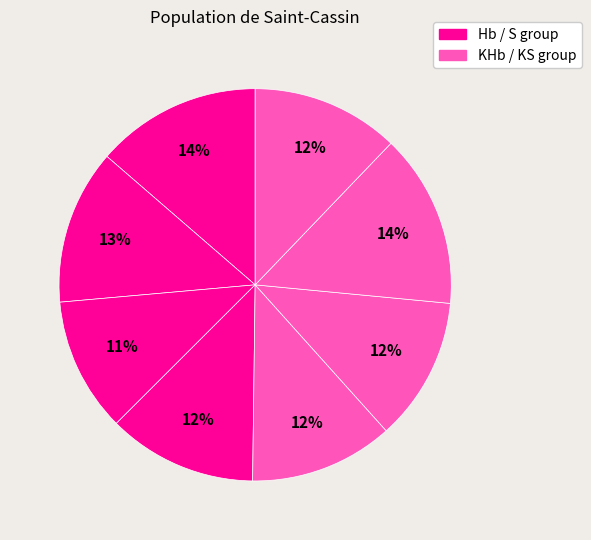

How many segments does this pie chart have?

8